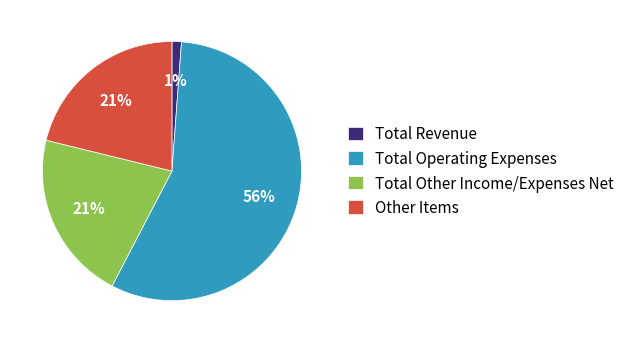

How many segments does this pie chart have?

4